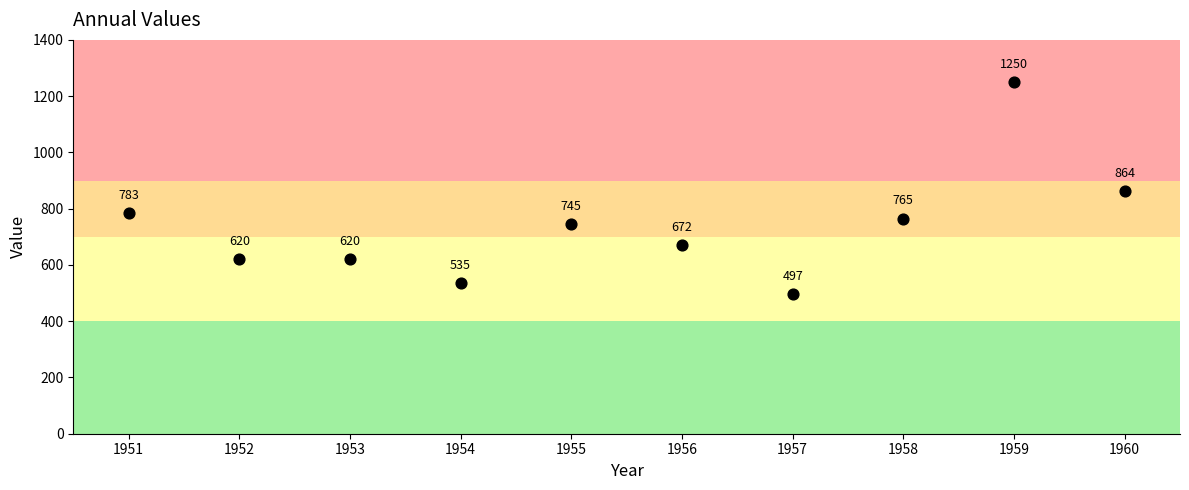

What is the average X value?

1956